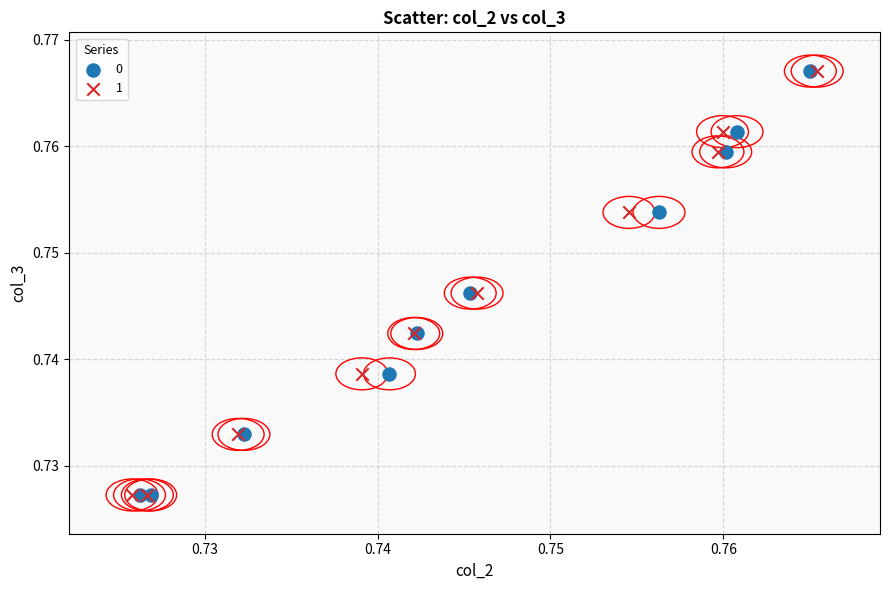

What are all the series names shown in the legend?

0, 1